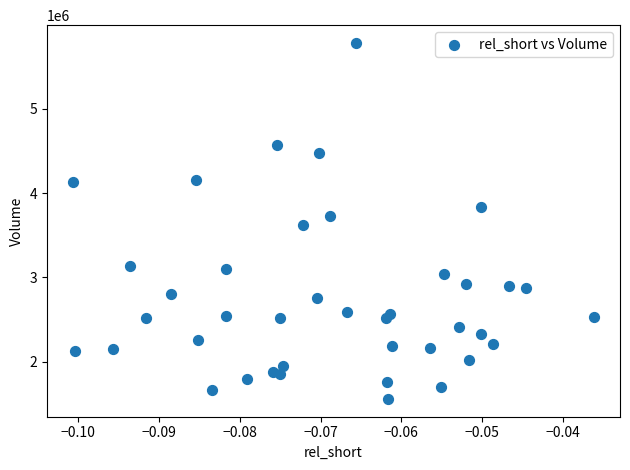

What is the range of Y values (max minus min)?

4221900